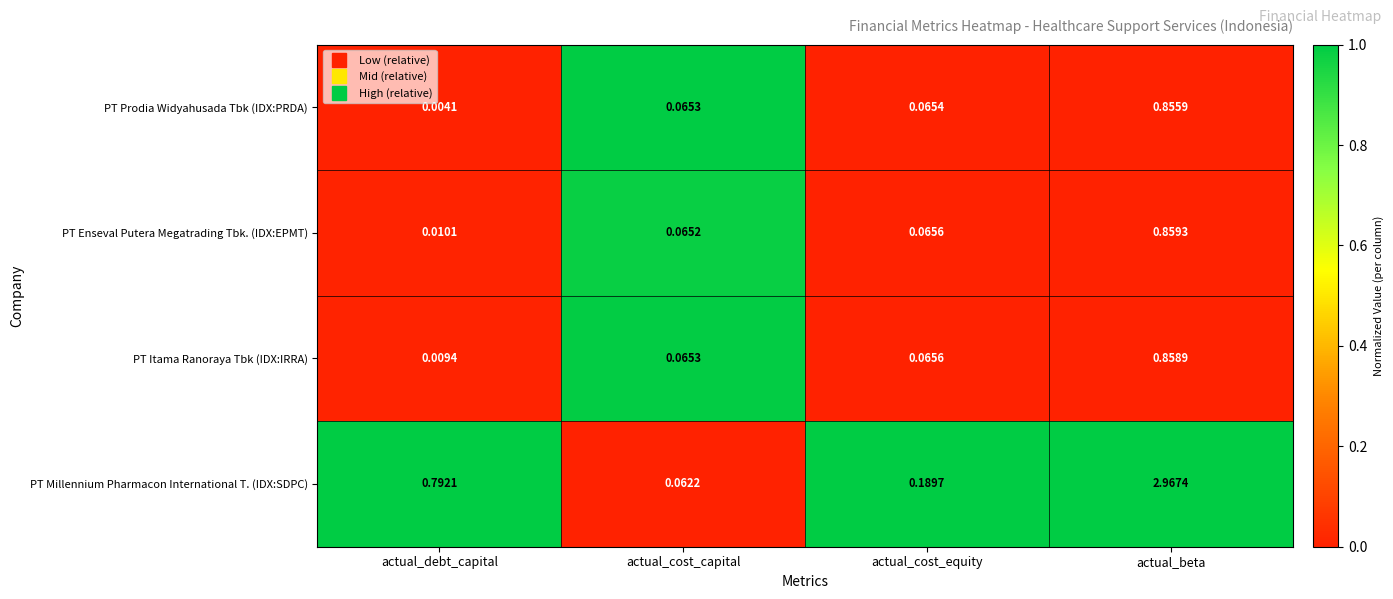

Is the value of PT Prodia Widyahusada Tbk (IDX:PRDA) at actual_beta greater than the value of PT Enseval Putera Megatrading Tbk. (IDX:EPMT) at actual_cost_capital?

Yes